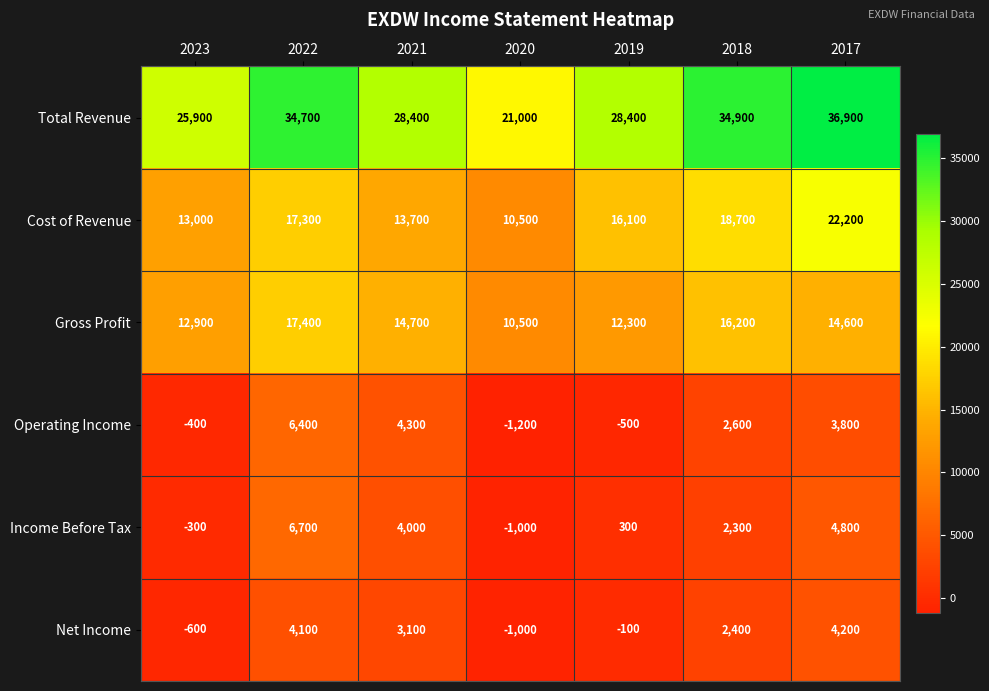

What is the spread (max minus min) of values at 2018?

32600